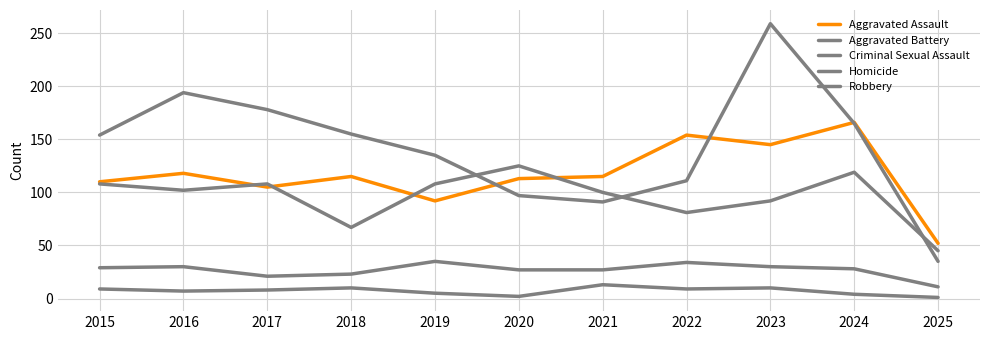

What is the minimum value shown in the chart?

1